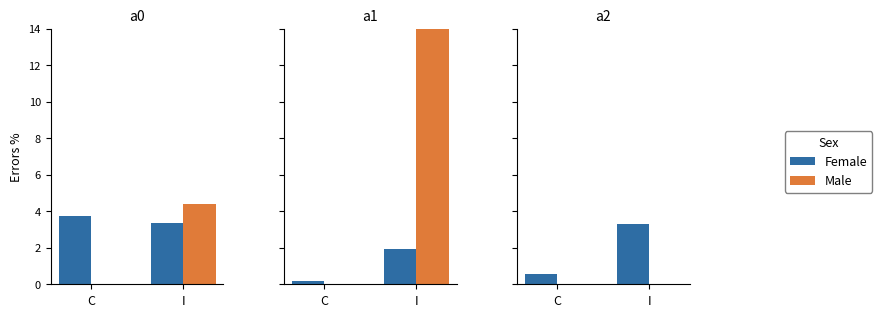

The Male series shows 0.0 at C. True or false?

True